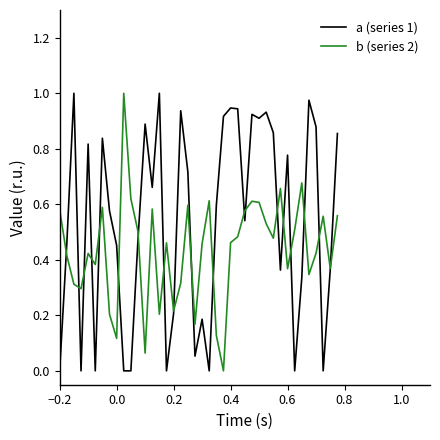

Rank the series by their average value, from lowest to highest.

b (series 2), a (series 1)